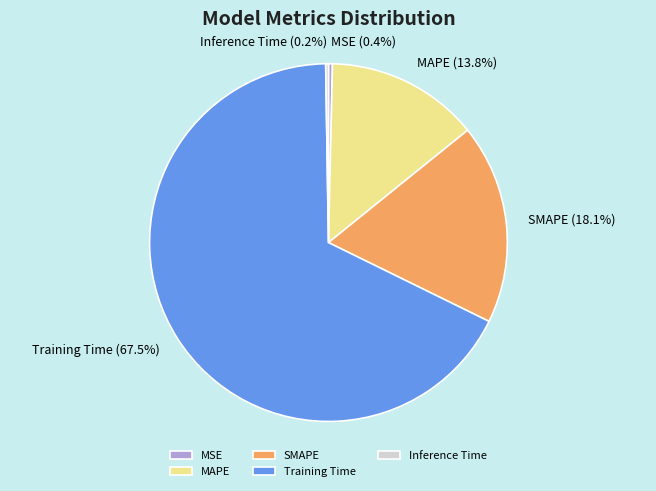

To the nearest percent, what is the combined percentage of Training Time and MSE?

68%